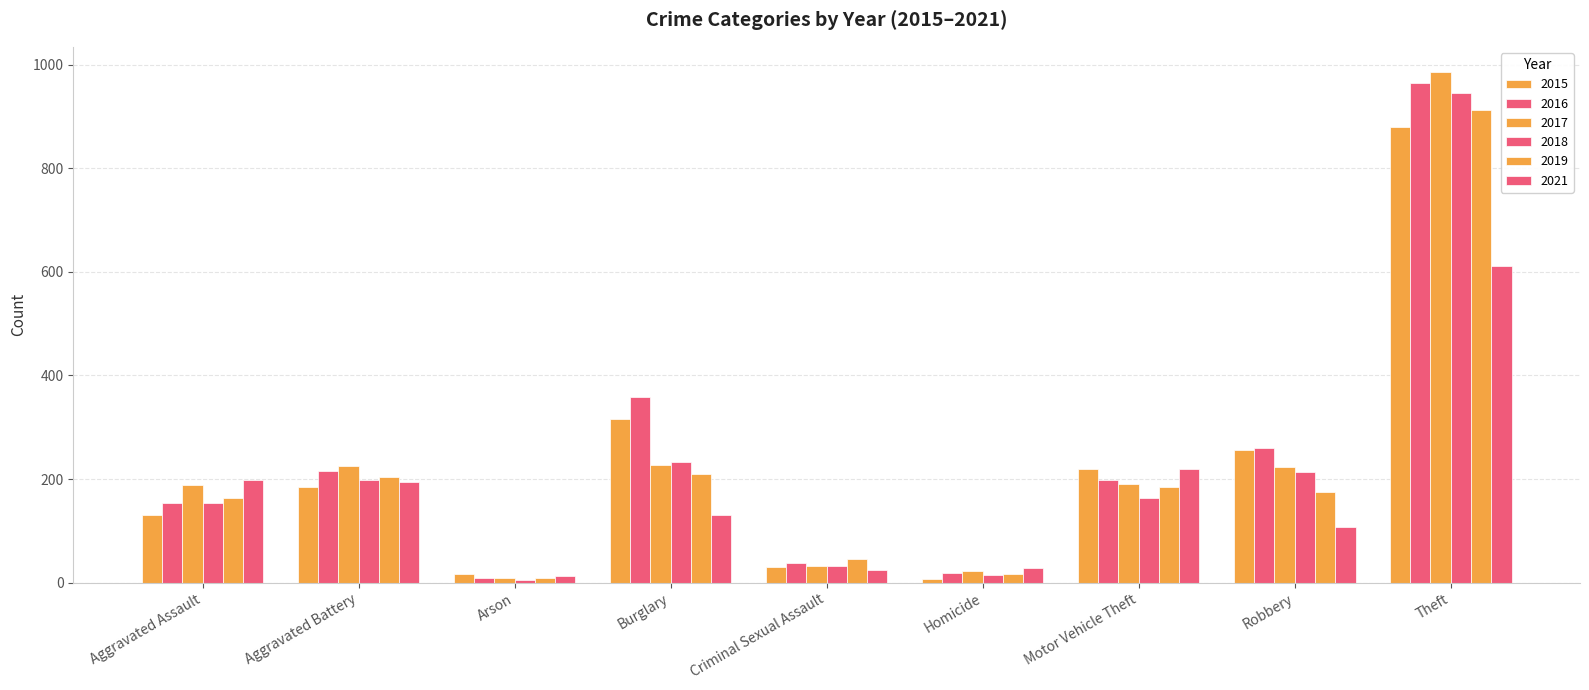

How many bars are there in each group?

6